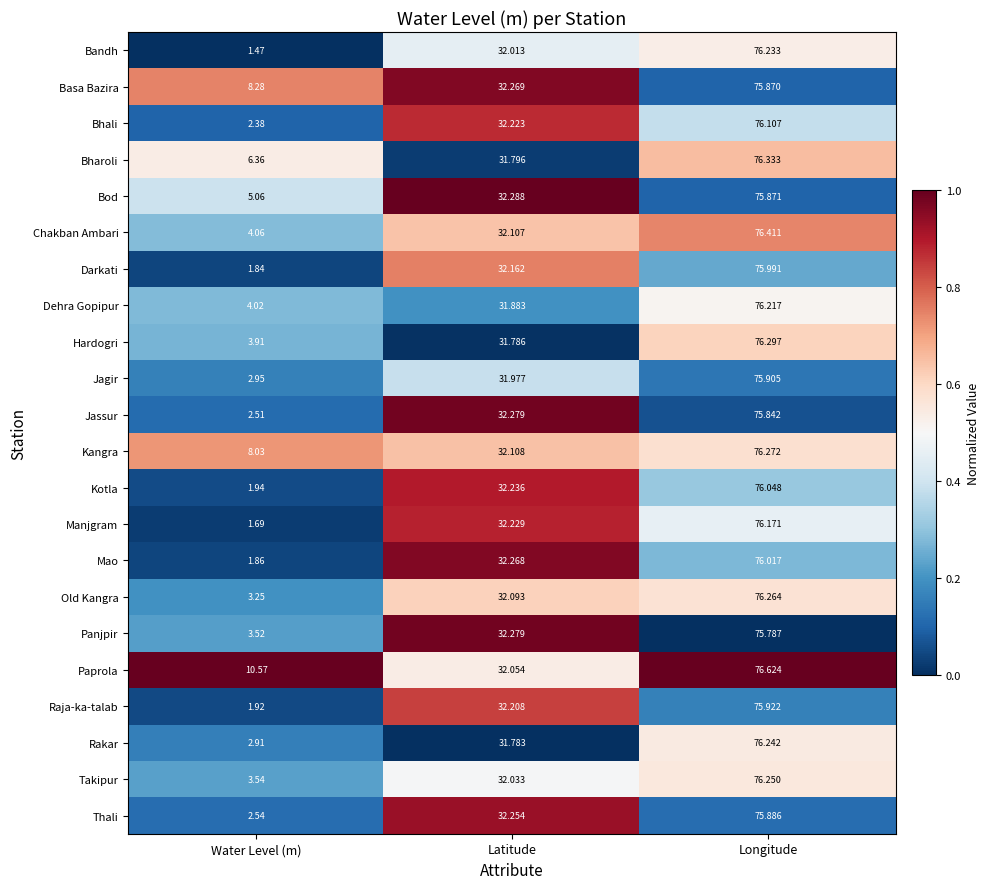

At which label does Kotla first exceed 32?

Latitude